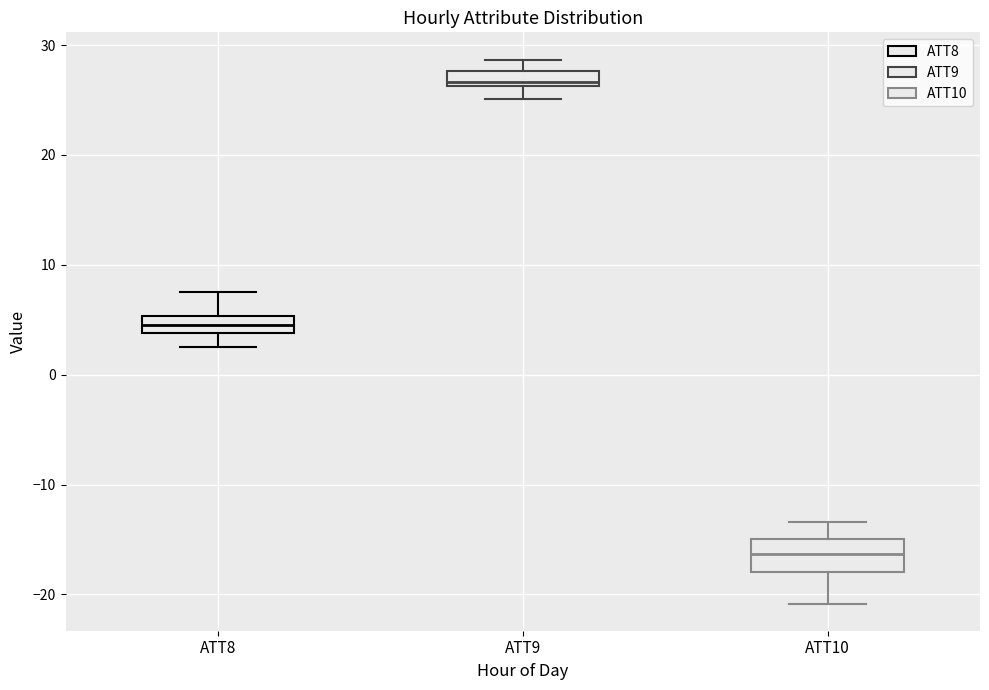

Which box is the tallest, from its lower edge to its upper edge?

ATT10